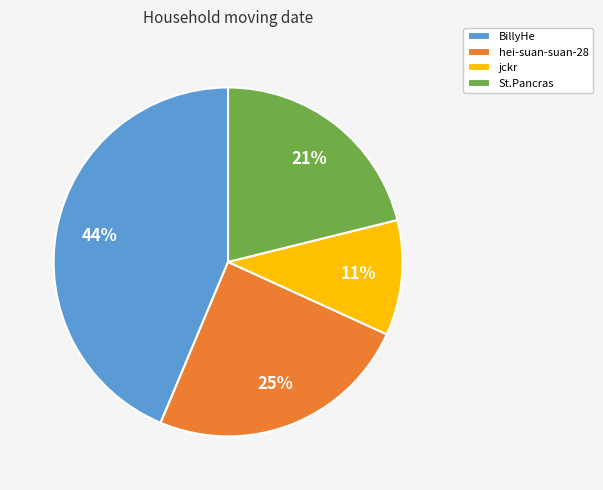

Rank the categories by value from lowest to highest.

jckr, St.Pancras, hei-suan-suan-28, BillyHe